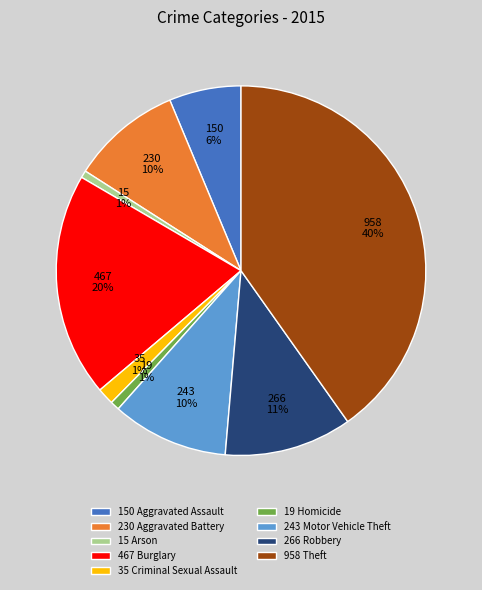

What percentage is the 19 Homicide slice, to the nearest percent?

1%